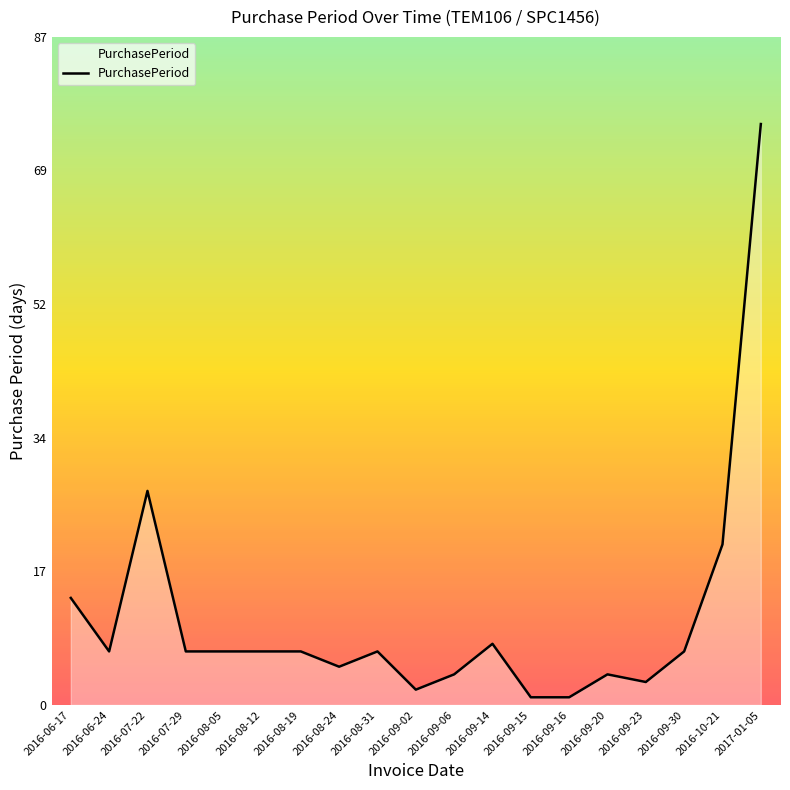

Reading right to left, what are all the values shown in this chart?

76	21	7	3	4	1	1	8	4	2	7	5	7	7	7	7	28	7	14